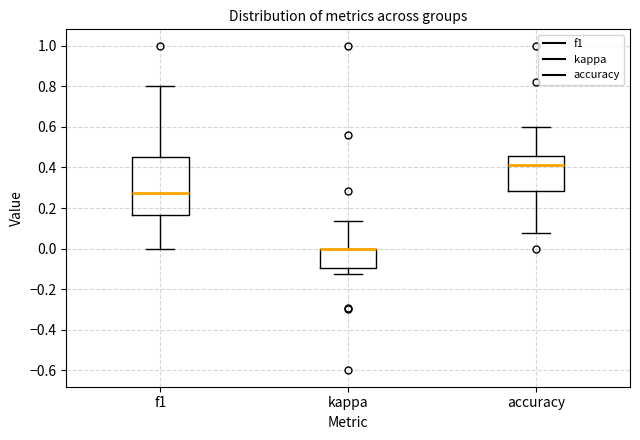

Comparing the boxes themselves (not the whiskers), which one is the tallest?

f1